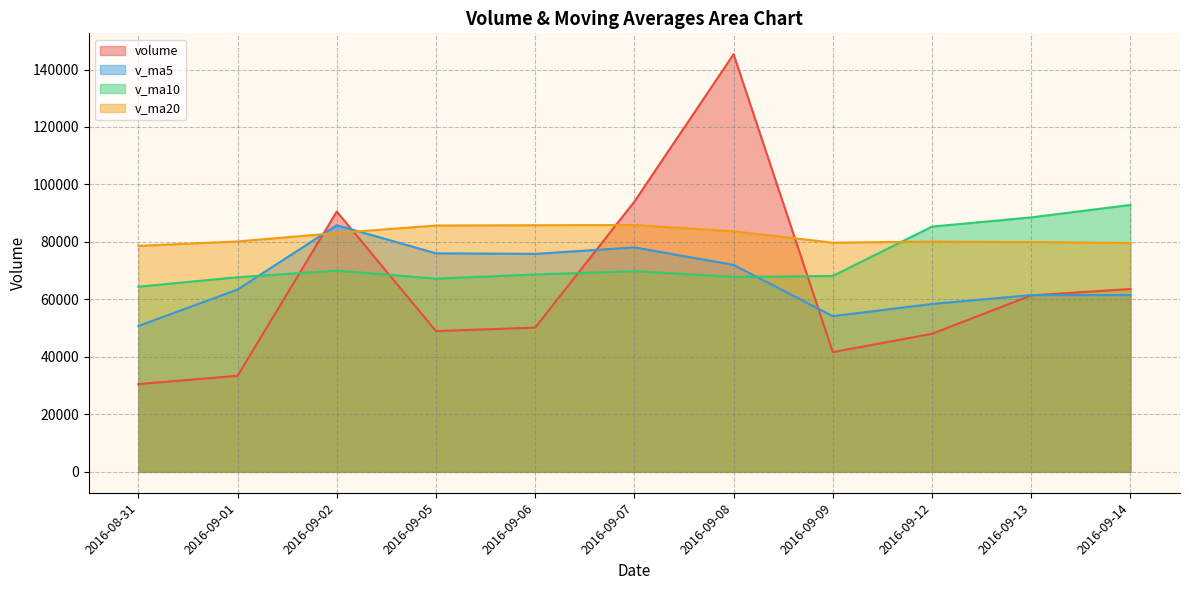

Is the value of volume at 2016-09-08 greater than the value of v_ma20 at 2016-08-31?

Yes